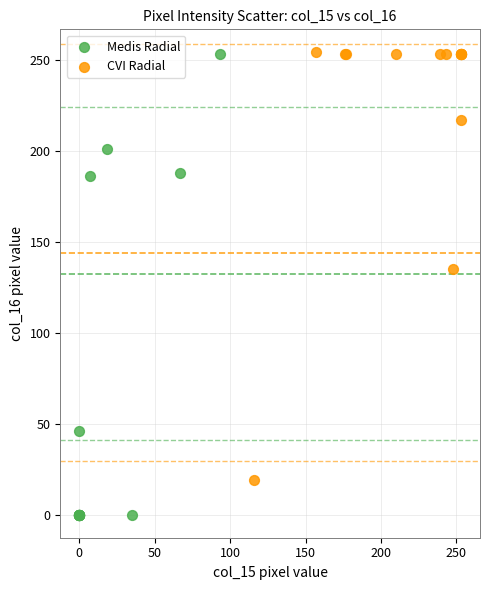

Which series reaches the minimum Y coordinate?

Medis Radial